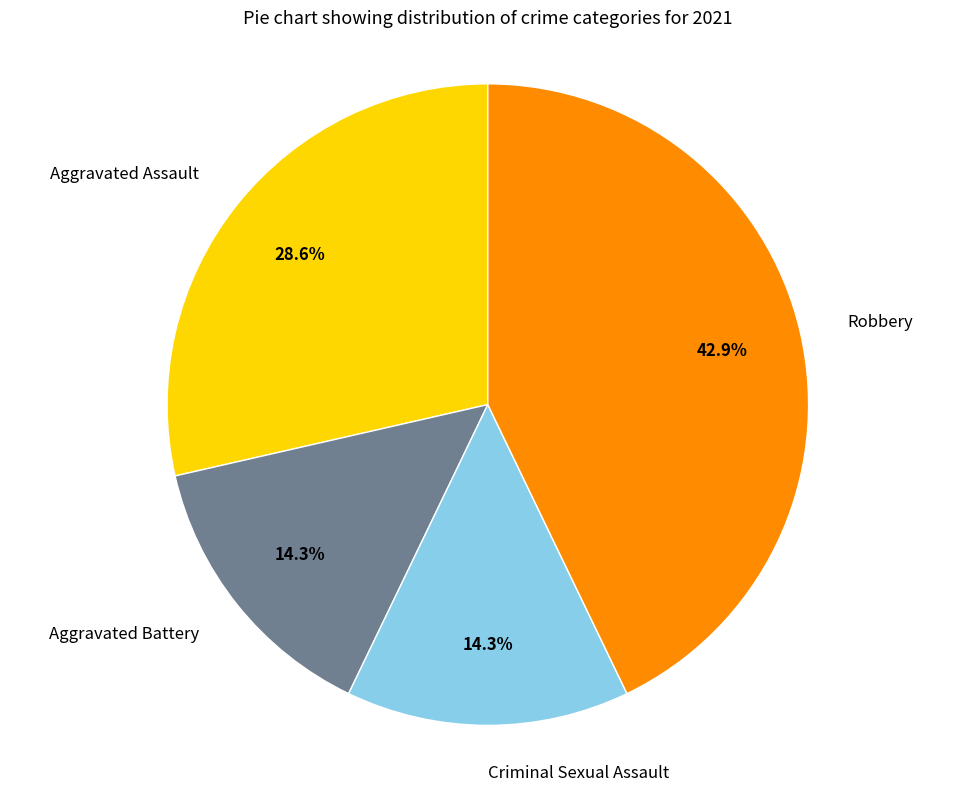

What is the largest slice in the pie chart?

Robbery